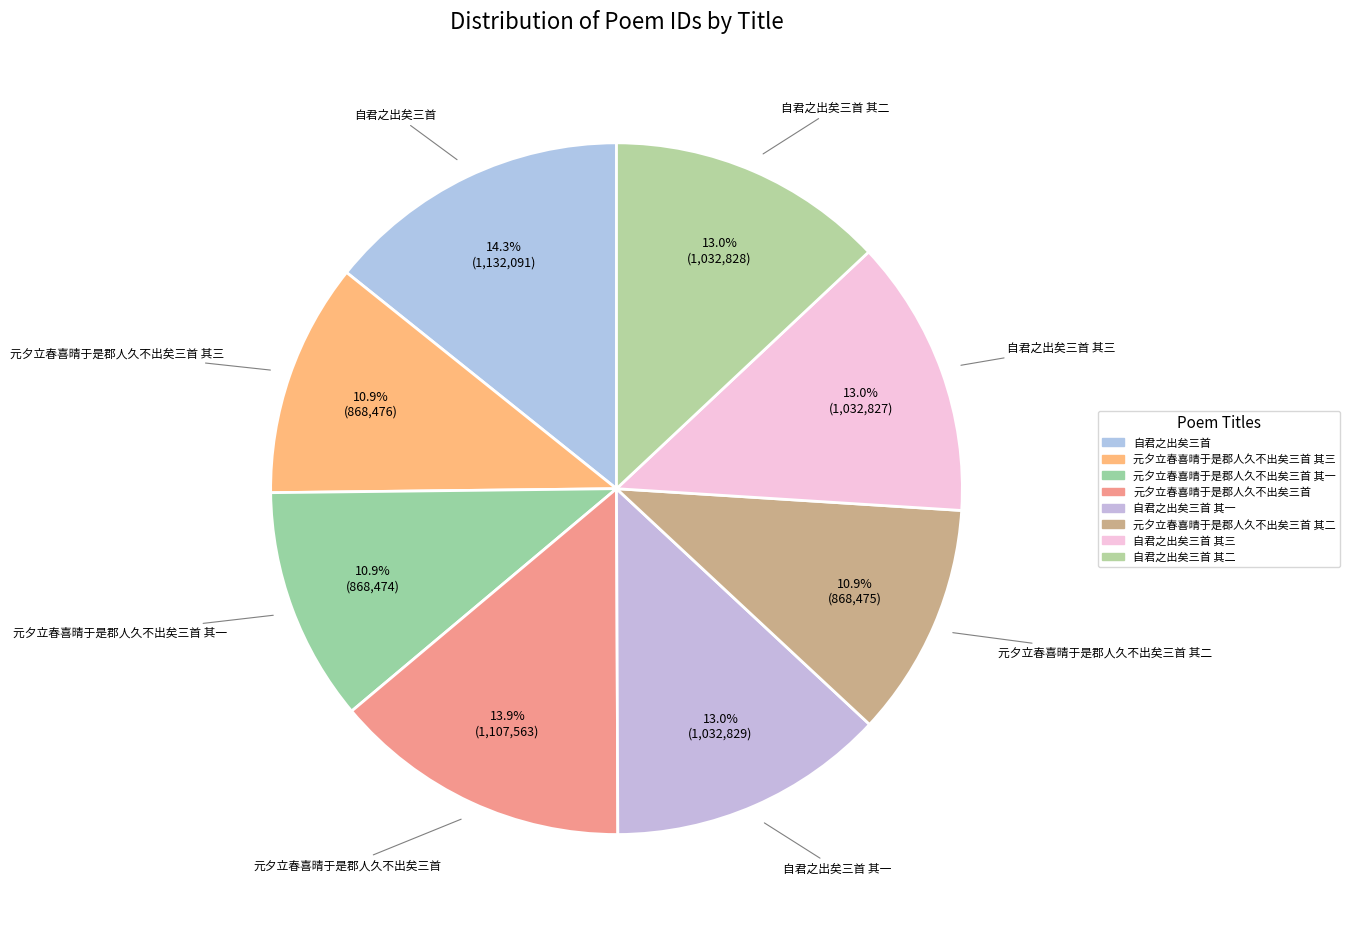

How many slices are in this pie chart?

8